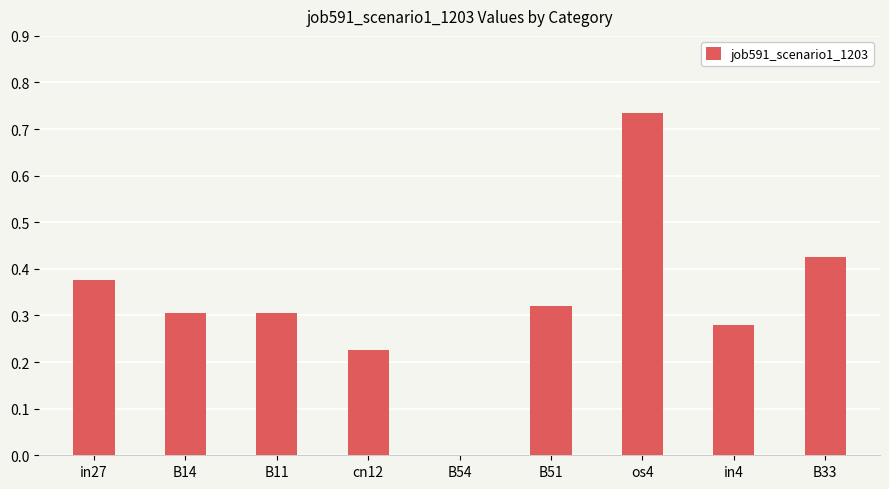

Count the values in the range 0 to 1.

9